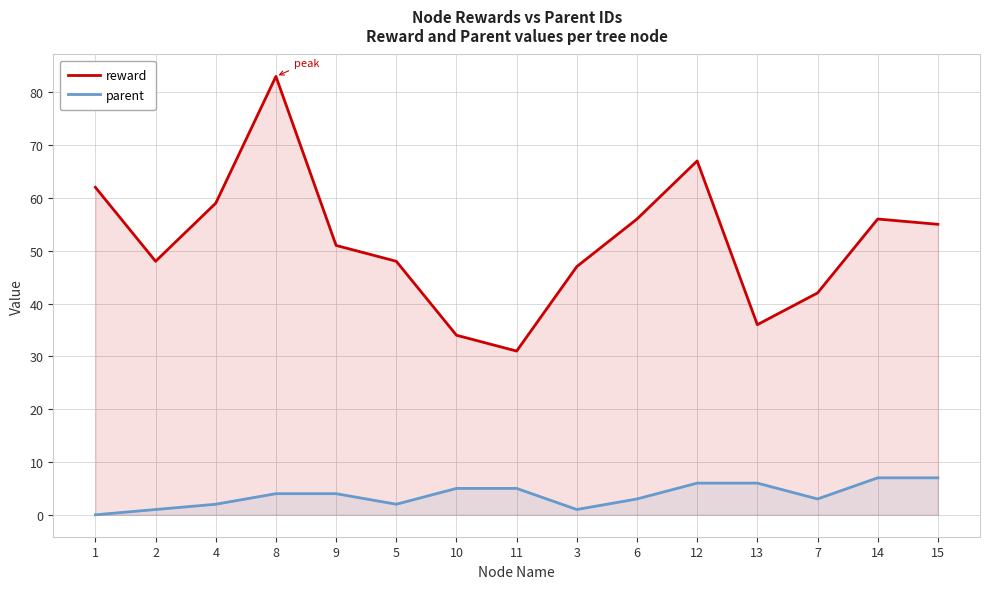

At how many categories does at least one series exceed 21?

15